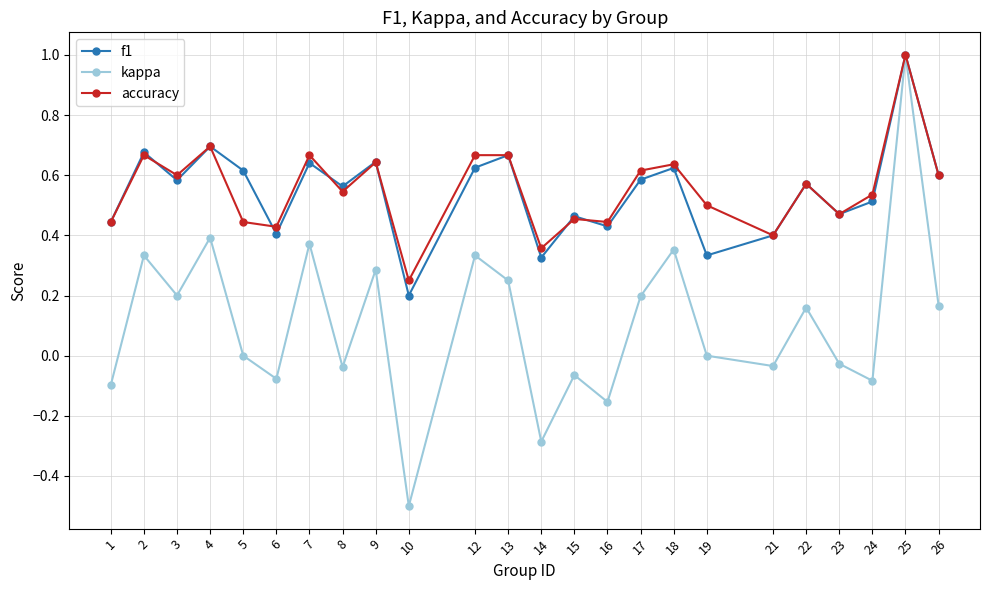

Which series has the largest range (max minus min)?

kappa